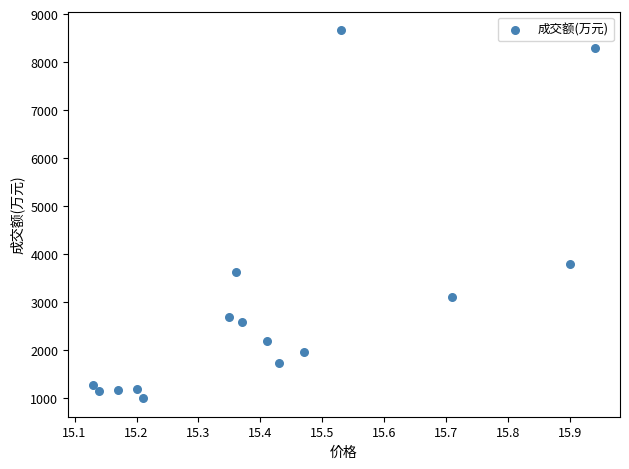

What is the range of Y values (max minus min)?

7670